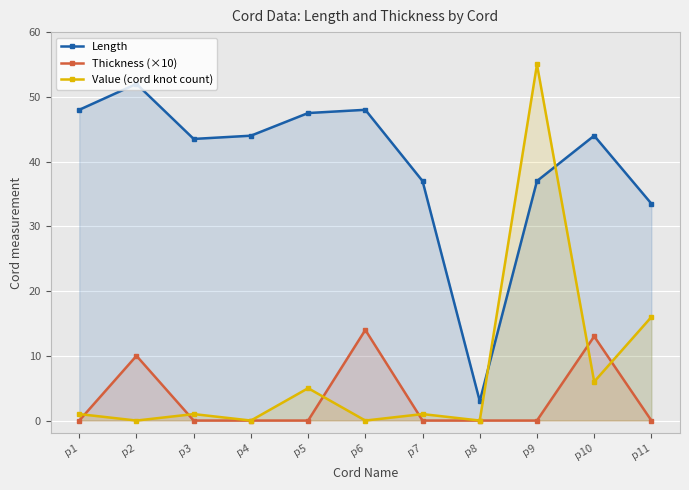

What is the difference between the maximum and minimum values in the Thickness (×10) series?

14.0